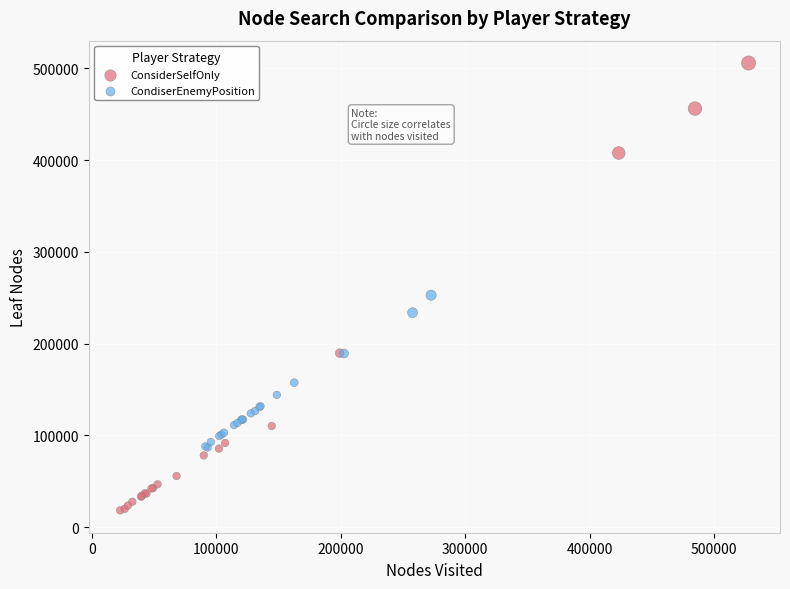

Which series has the largest Y range (max minus min)?

ConsiderSelfOnly